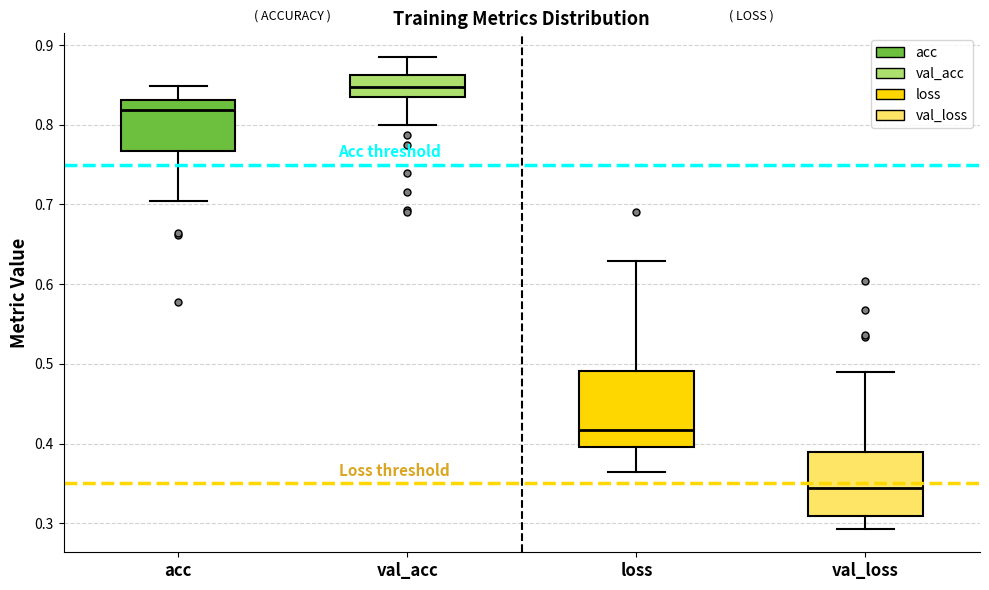

Reading left to right, transcribe this box plot: for each box, give where its median line is, the range the box spans, and where its two whiskers end, as read against the y-axis. The values are not printed on the chart, so give them approximately, as read against the axis.

acc: median 0.82, box 0.77 to 0.83, whiskers 0.70 to 0.85
val_acc: median 0.85, box 0.83 to 0.86, whiskers 0.80 to 0.88
loss: median 0.42, box 0.40 to 0.49, whiskers 0.36 to 0.63
val_loss: median 0.34, box 0.31 to 0.39, whiskers 0.29 to 0.49